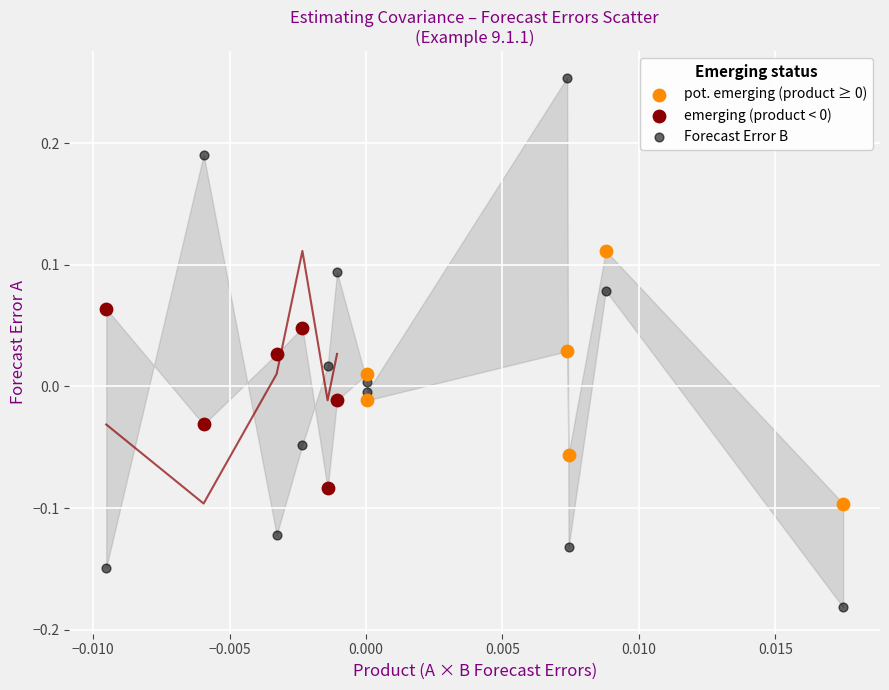

Which series reaches the minimum Y coordinate?

Forecast Error B